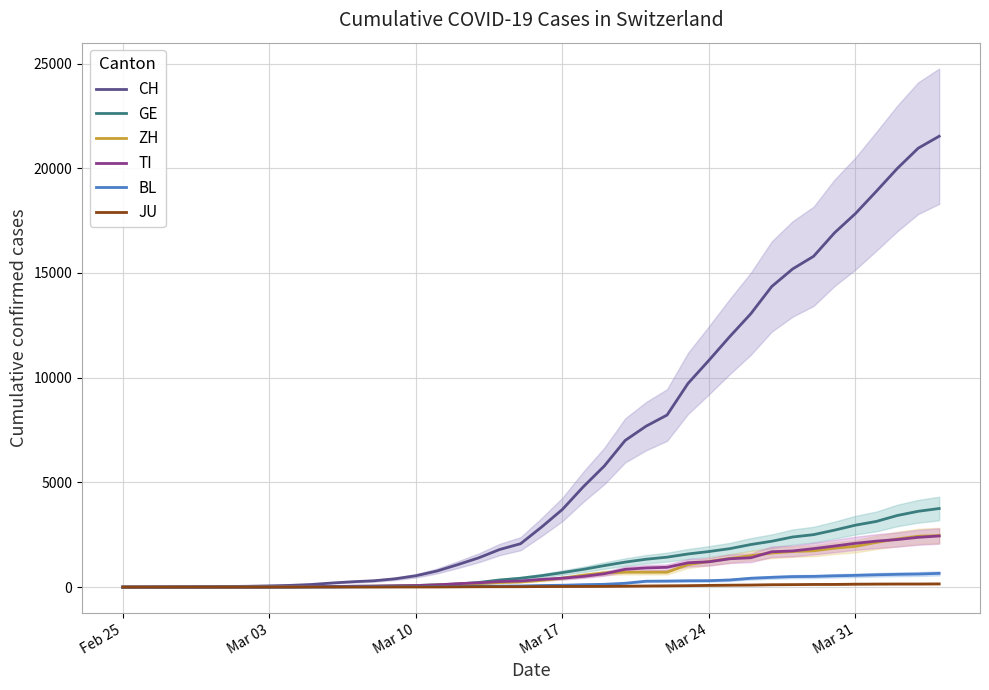

True or false: JU has more than 2 interior local peaks.

False